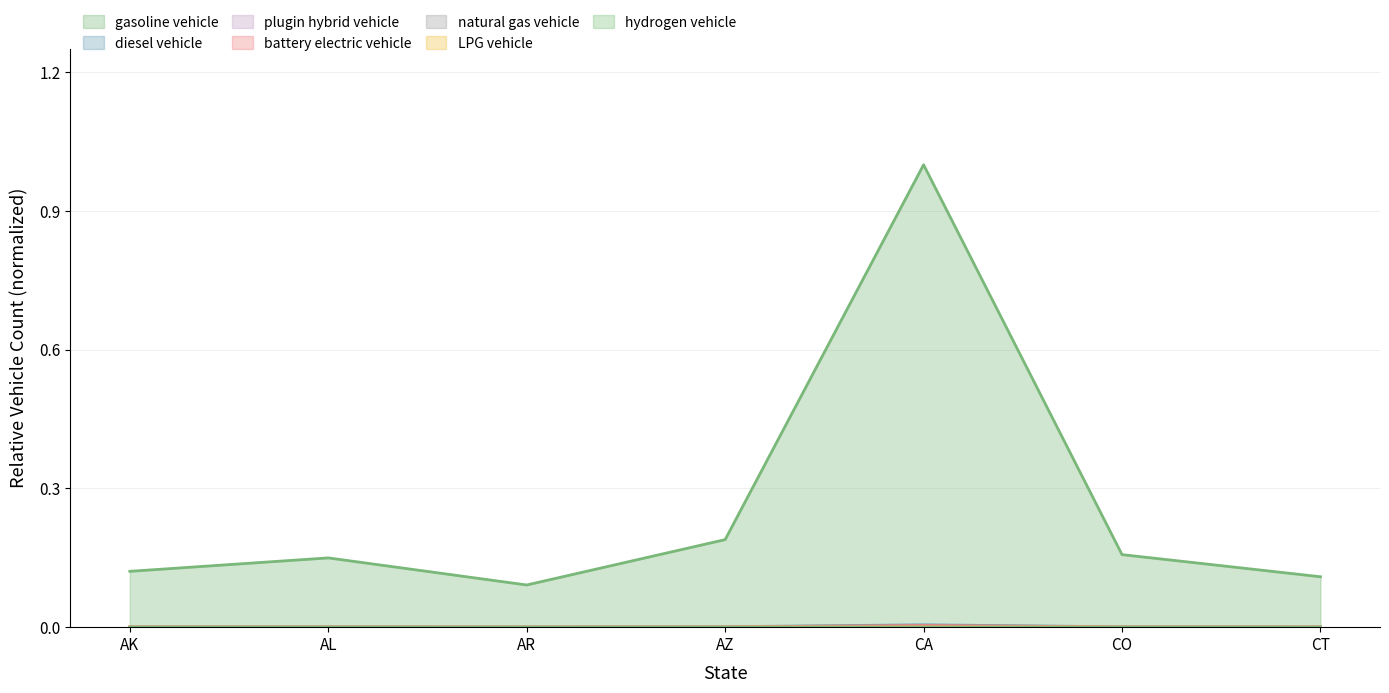

Rank the categories by battery electric vehicle value from highest to lowest.

CA, AZ, CO, AL, AK, CT, AR